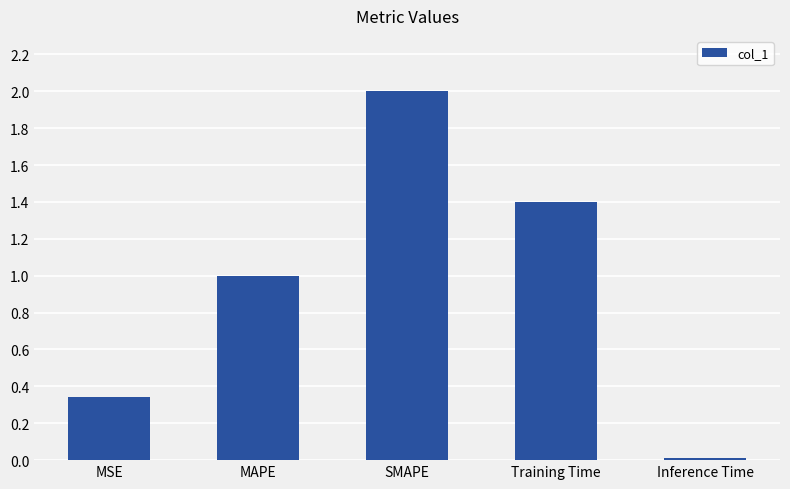

What is the label of the 1st bar from the left?

MSE